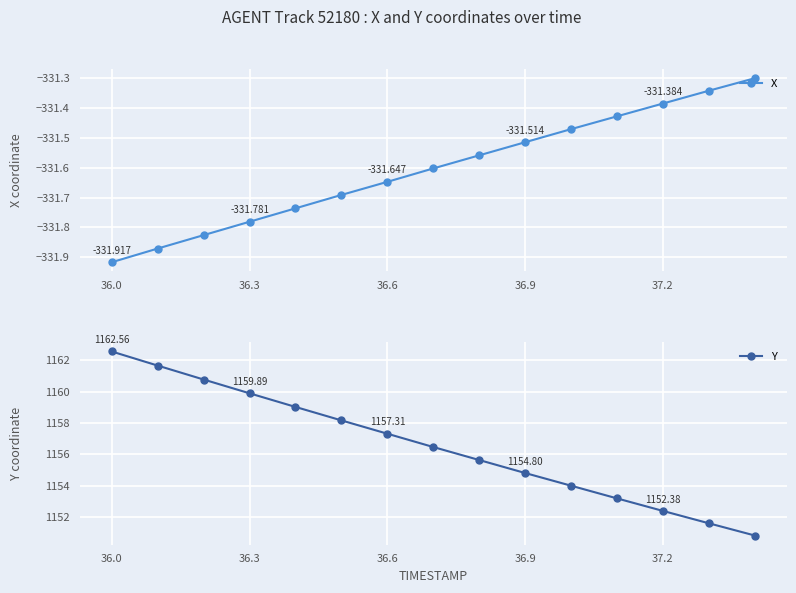

How many data points in Y are less than 1156?

7